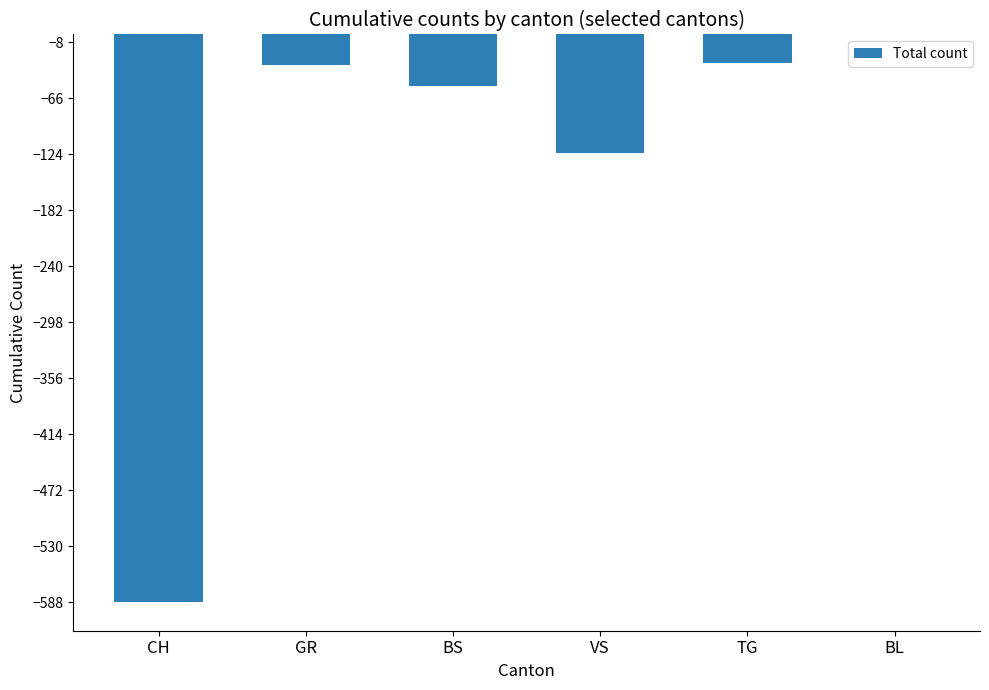

What is the sum of all values?

-826